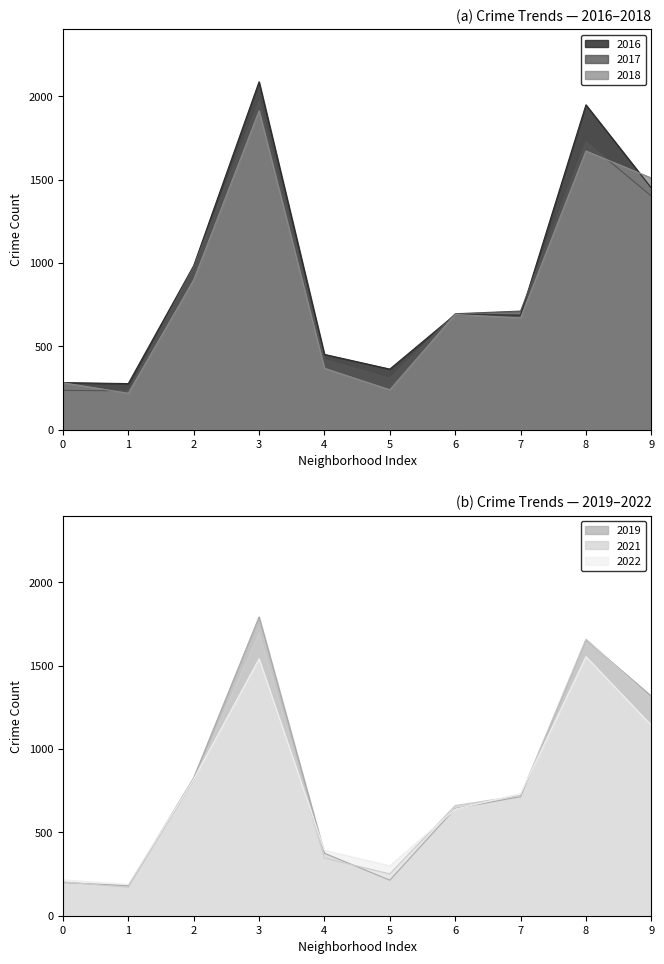

Does the chart have visible grid lines?

No